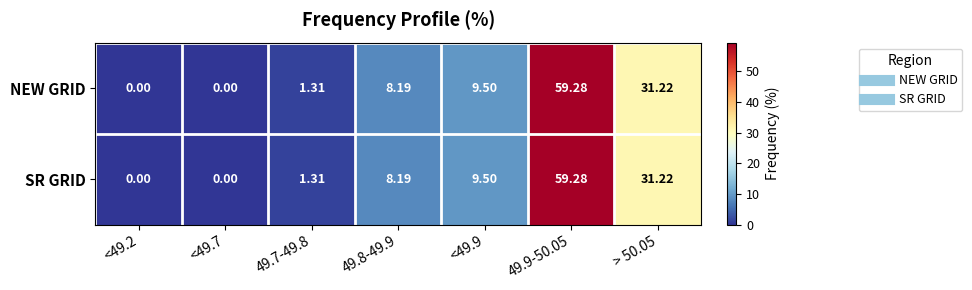

Is the value of NEW GRID at <49.9 greater than the value of SR GRID at 49.8-49.9?

Yes